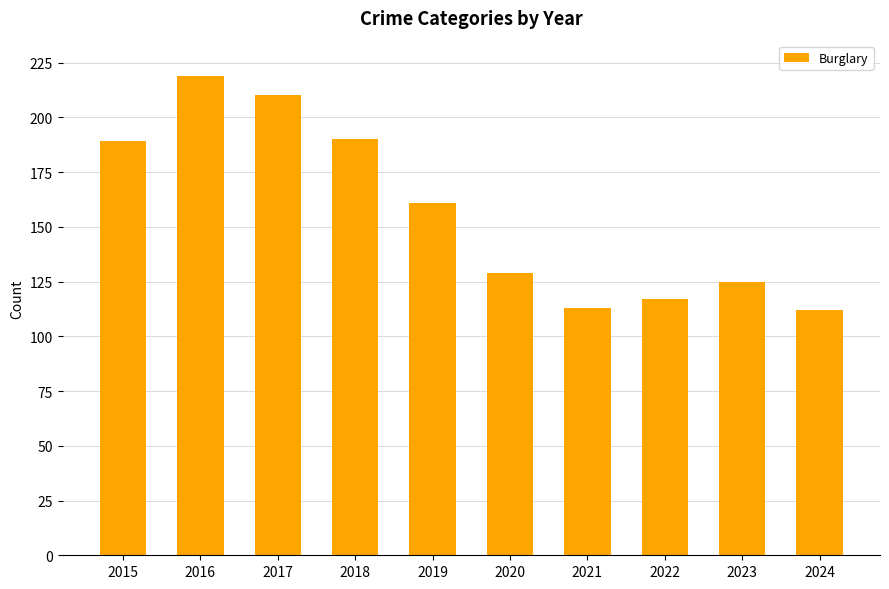

At which category does the chart reach its peak across all series?

2016